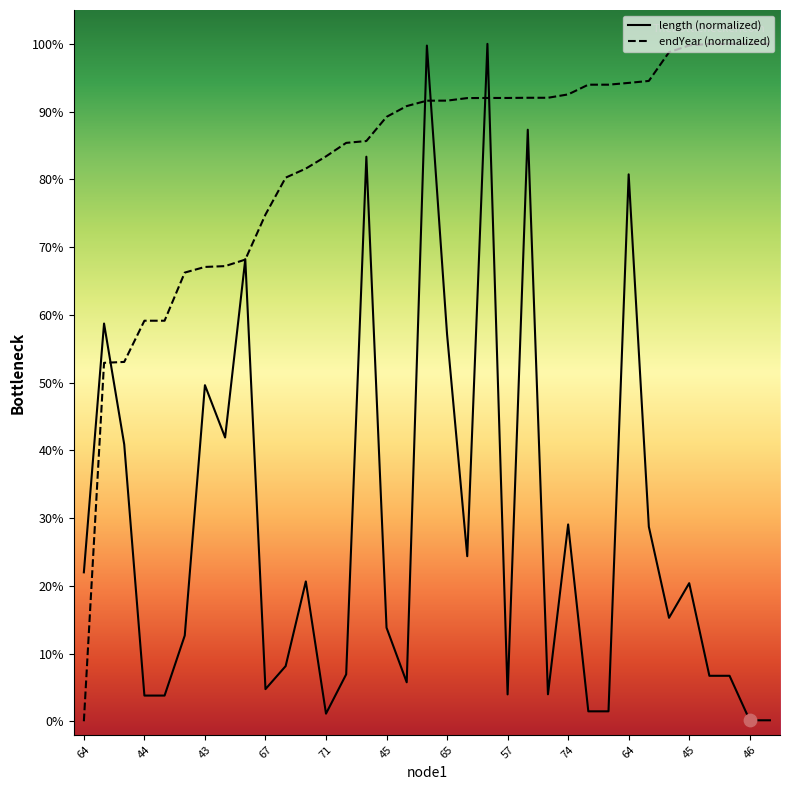

Does the chart have visible grid lines?

No